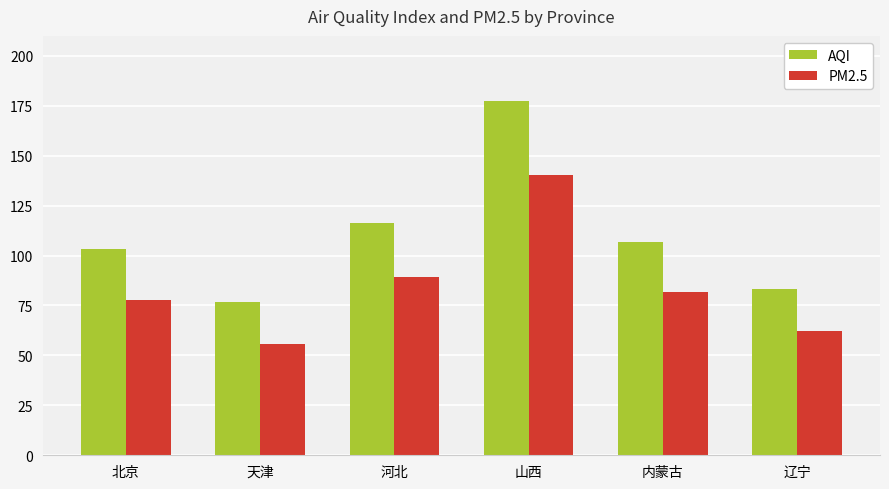

Which series has the largest range (max minus min)?

AQI